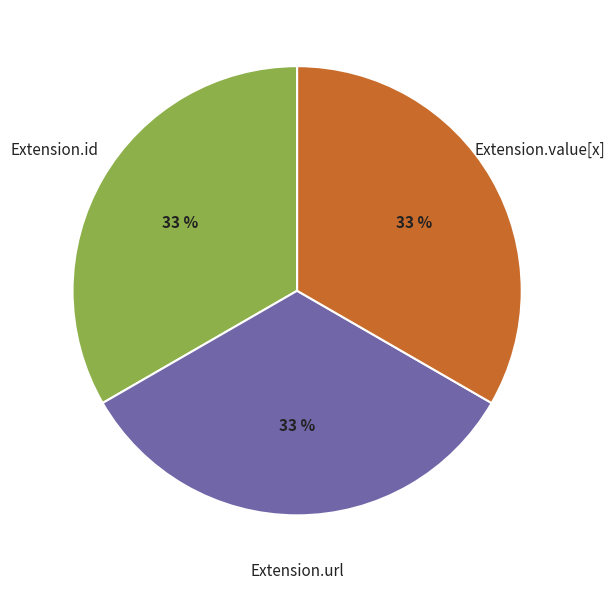

To the nearest percent, what is the difference between the largest and smallest slice percentages?

0%